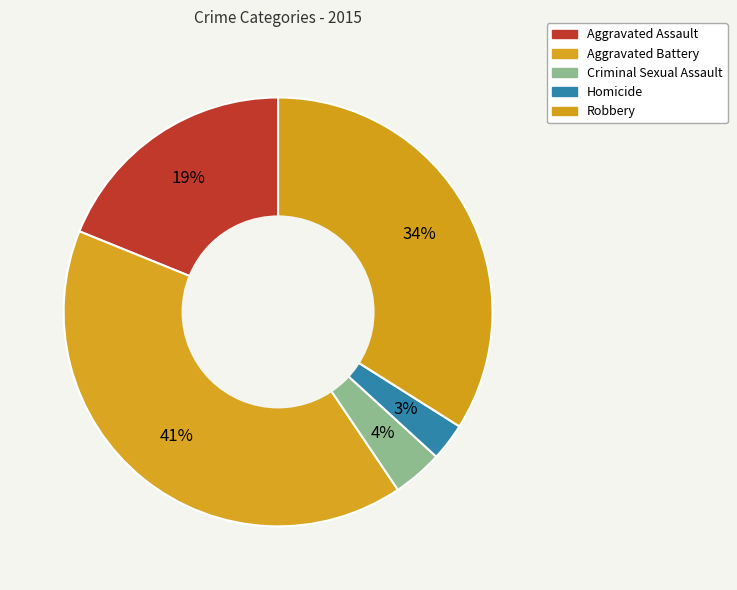

To the nearest percent, what is the combined percentage of Aggravated Assault and Criminal Sexual Assault?

23%